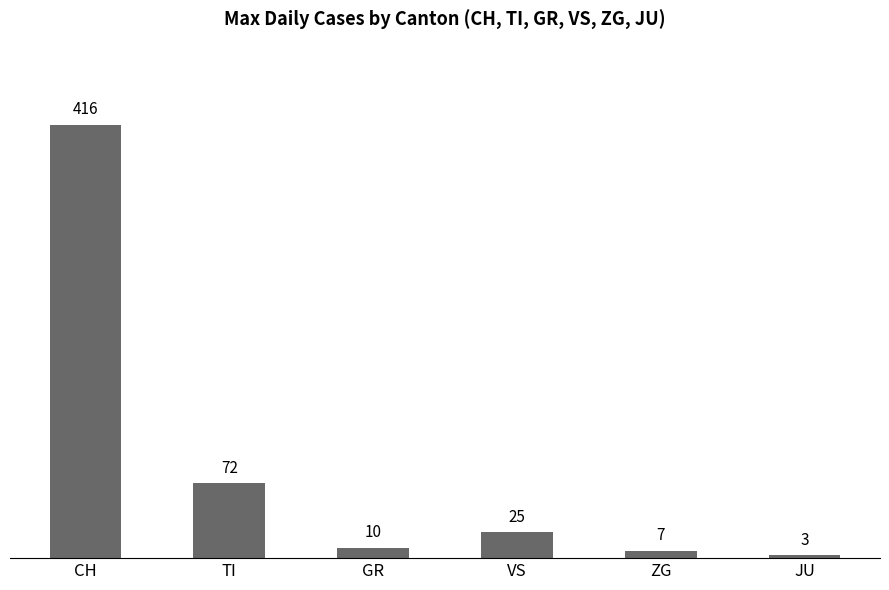

Approximately how many times larger is the value at CH compared to JU?

138.7